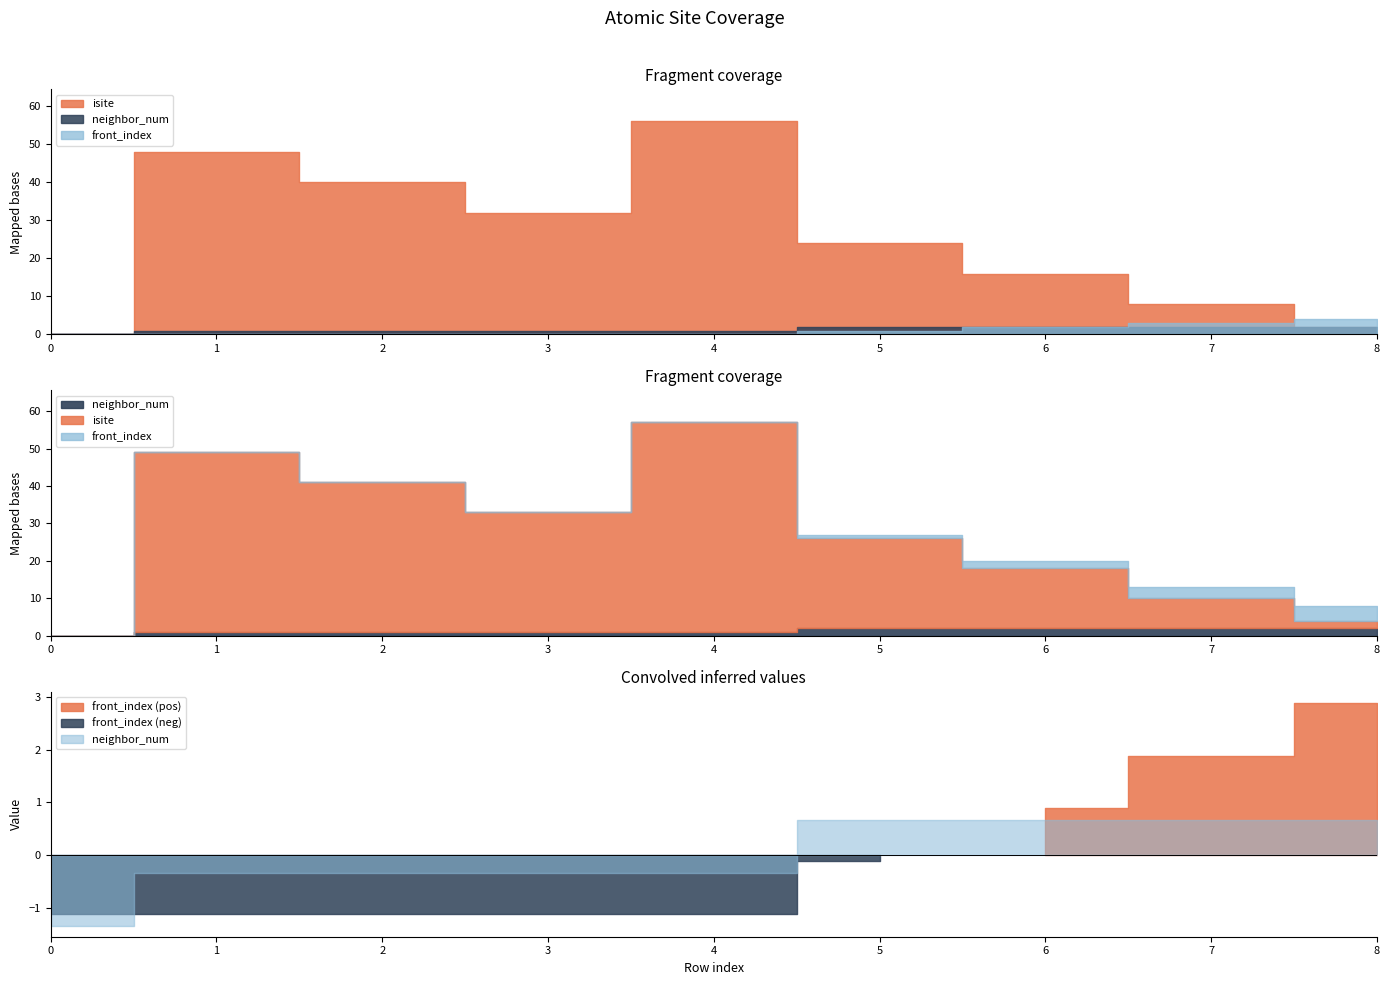

What is the value of the isite point at the 8th from the left?

8